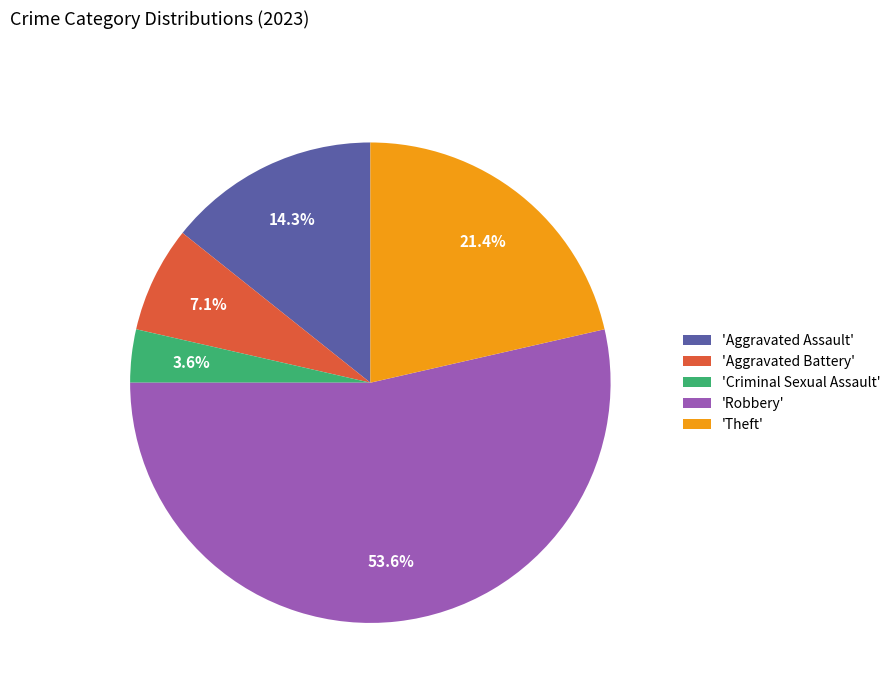

Which category has the smallest portion of the pie?

'Criminal Sexual Assault'